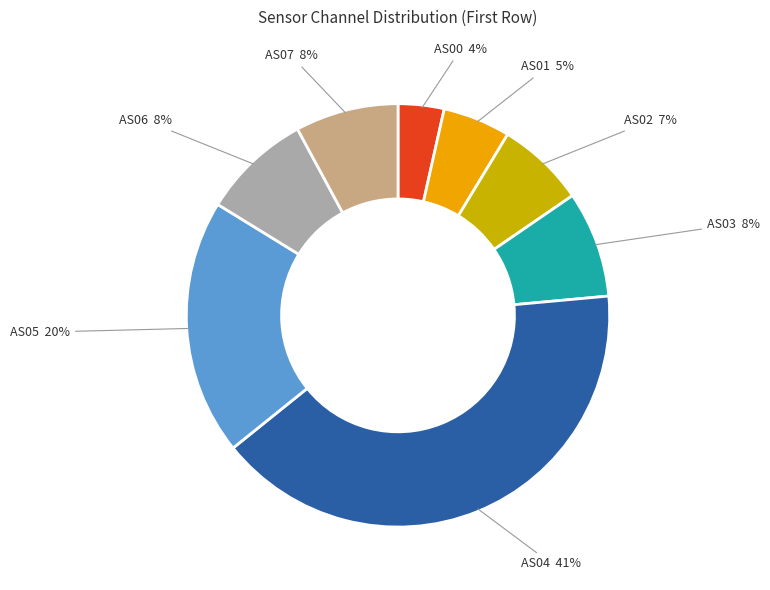

What is the smallest slice in the pie chart?

AS00